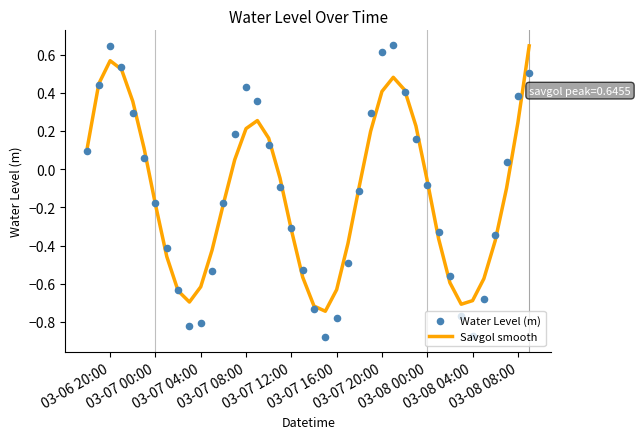

What are all the series names shown in the legend?

Savgol smooth, Water Level (m)